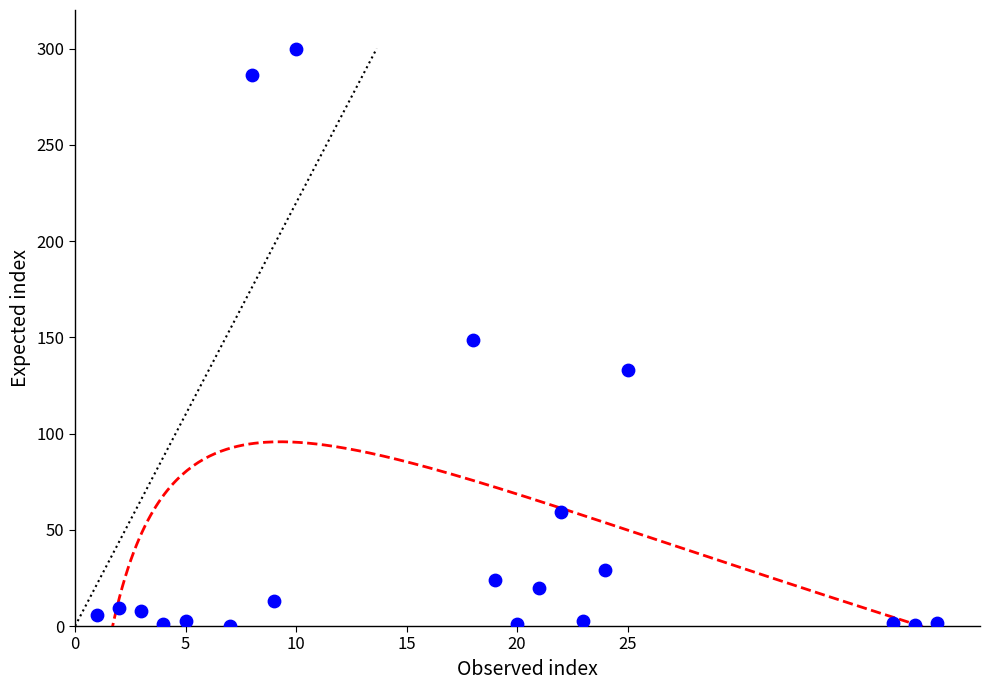

What is the range of X values (max minus min)?

38.0